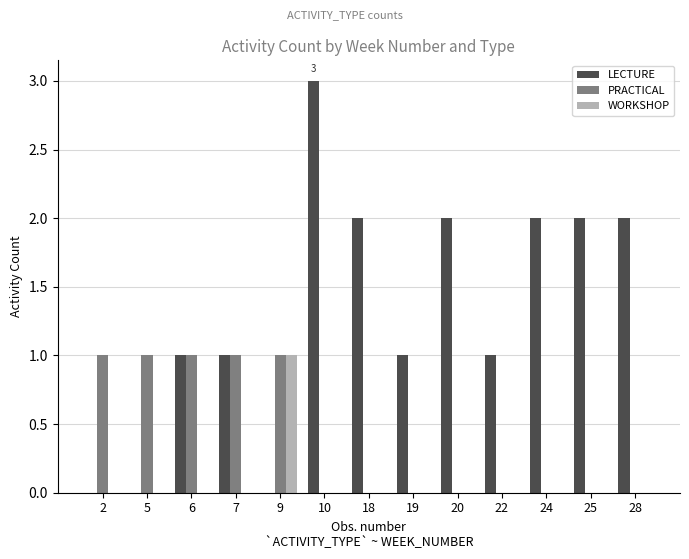

What are all the series names shown in the legend?

LECTURE, PRACTICAL, WORKSHOP